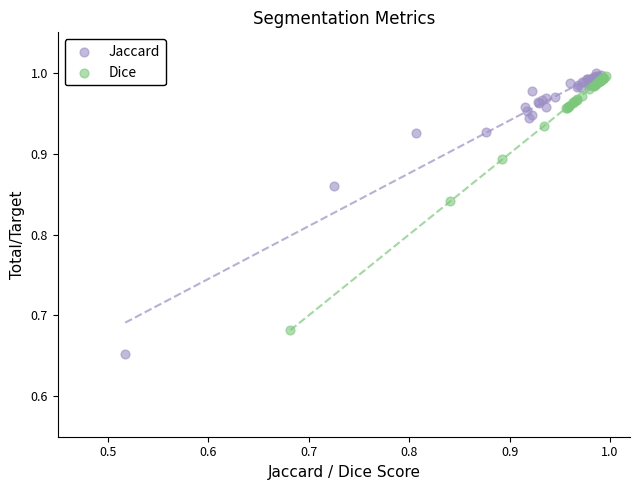

Which series contains the lowest Y value?

Jaccard